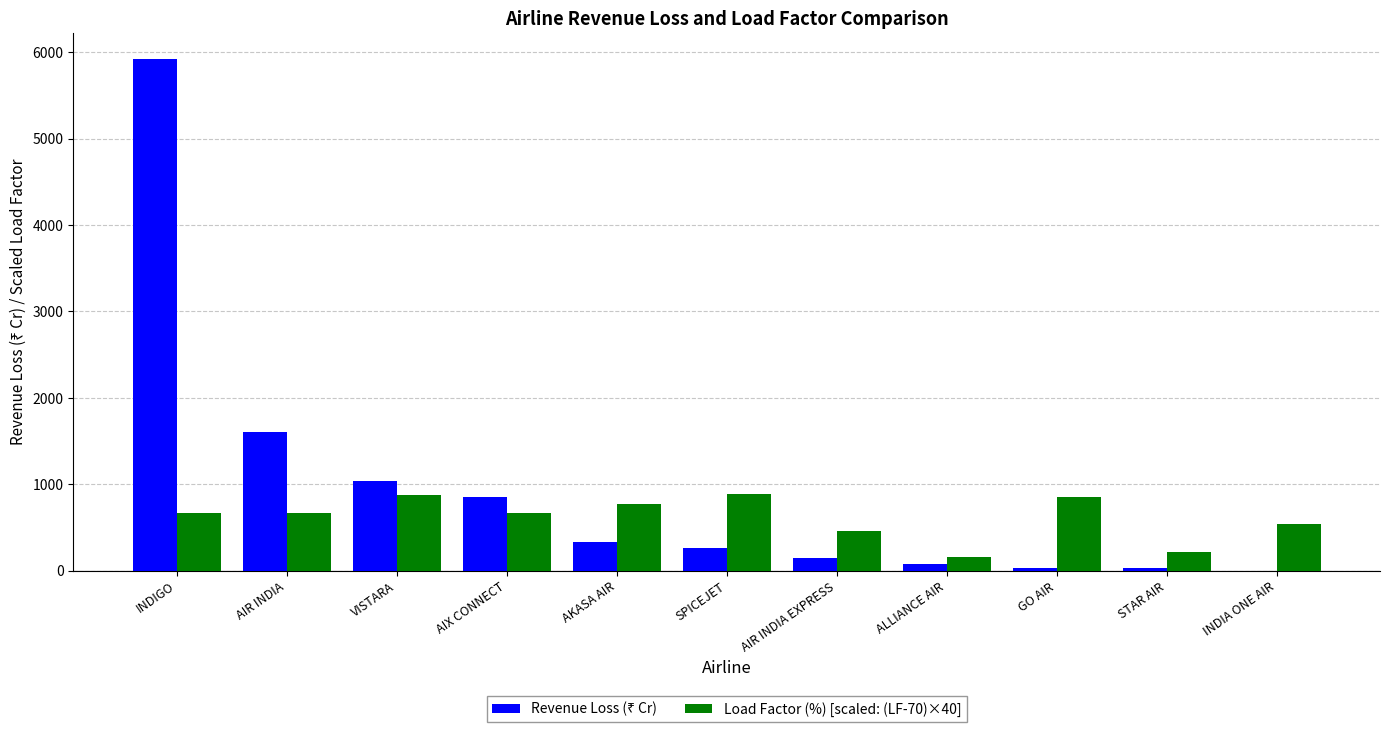

How many distinct data groups are displayed?

2